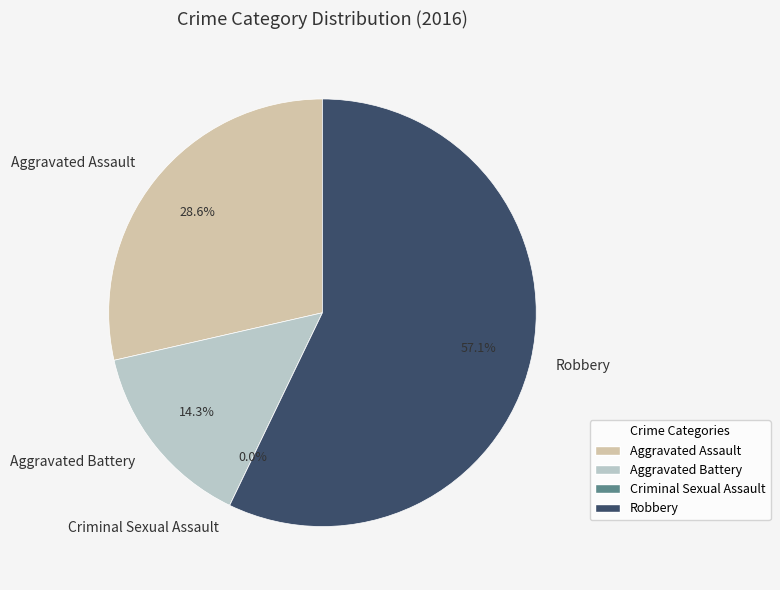

How many slices are in this pie chart?

4